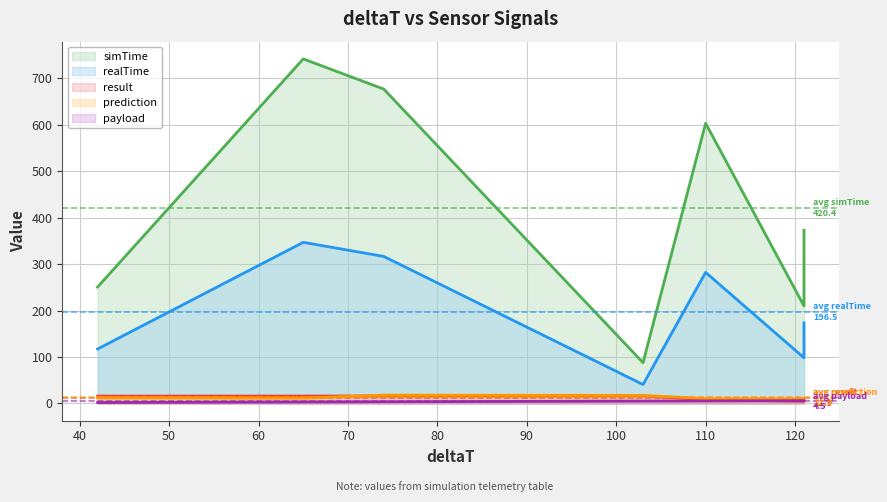

True or false: simTime and prediction intersect in this chart.

False